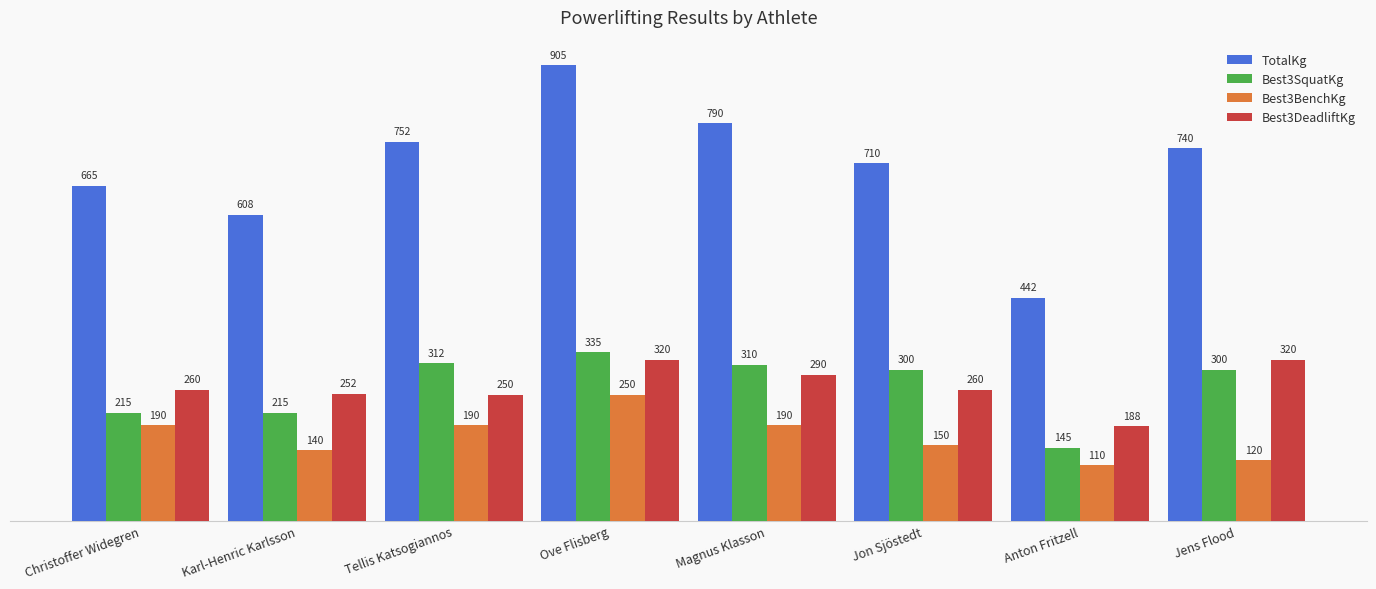

Which series changed the most between Christoffer Widegren and Jens Flood?

Best3SquatKg